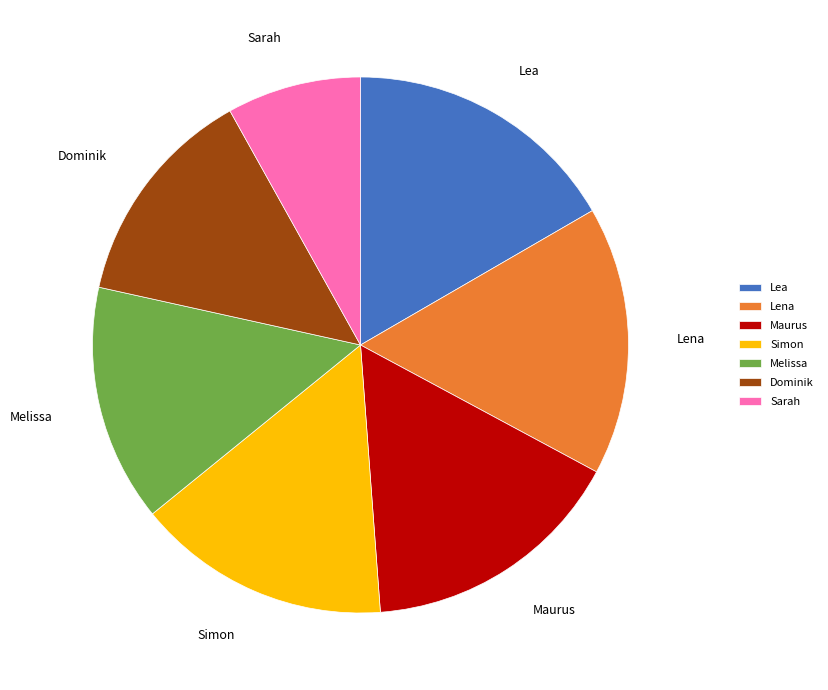

Count the number of slices in the pie.

7